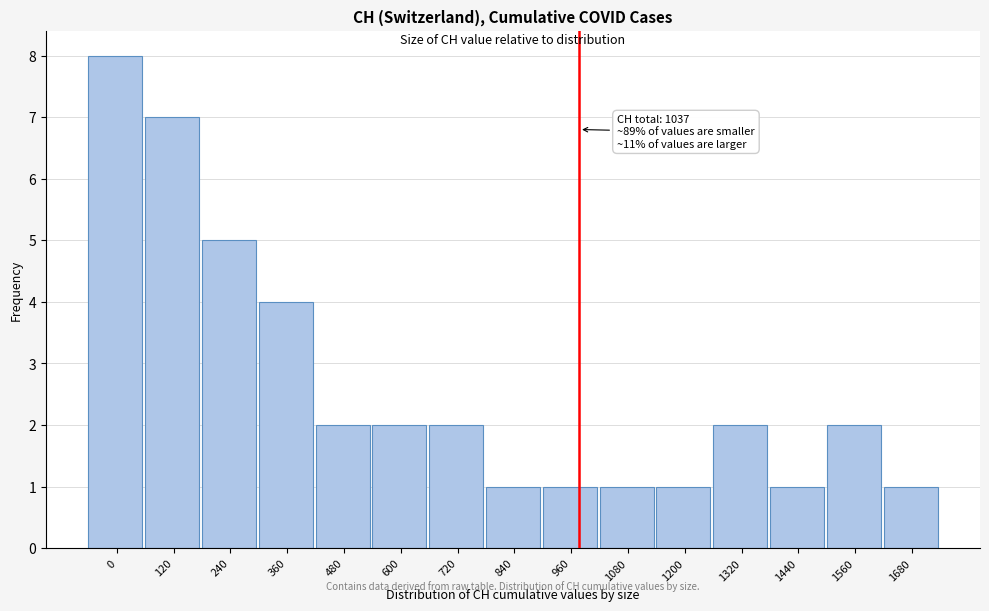

Reading left to right, extract all data points from this chart.

0=8	120=7	240=5	360=4	480=2	600=2	720=2	840=1	960=1	1080=1	1200=1	1320=2	1440=1	1560=2	1680=1